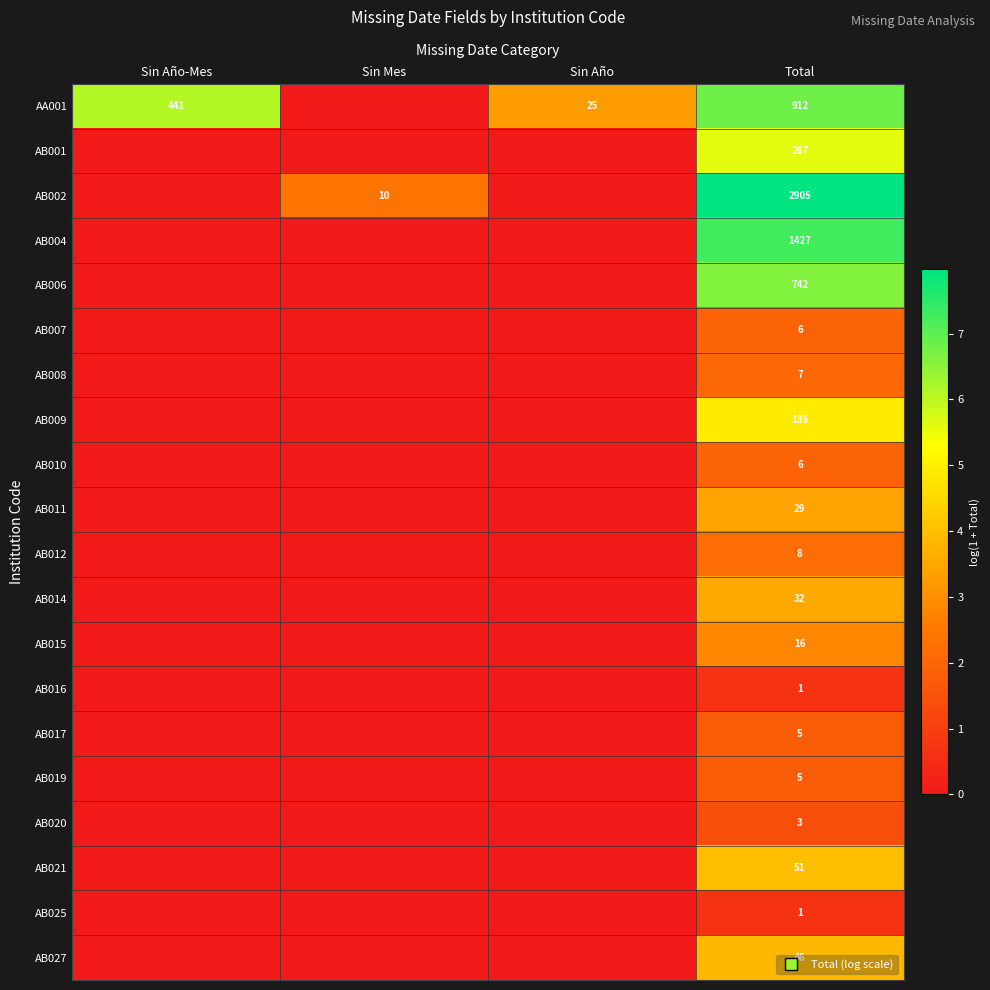

List the series in order of their peak value, lowest first.

AB016, AB025, AB020, AB017, AB019, AB007, AB010, AB008, AB012, AB015, AB011, AB014, AB027, AB021, AB009, AB001, AB006, AA001, AB004, AB002